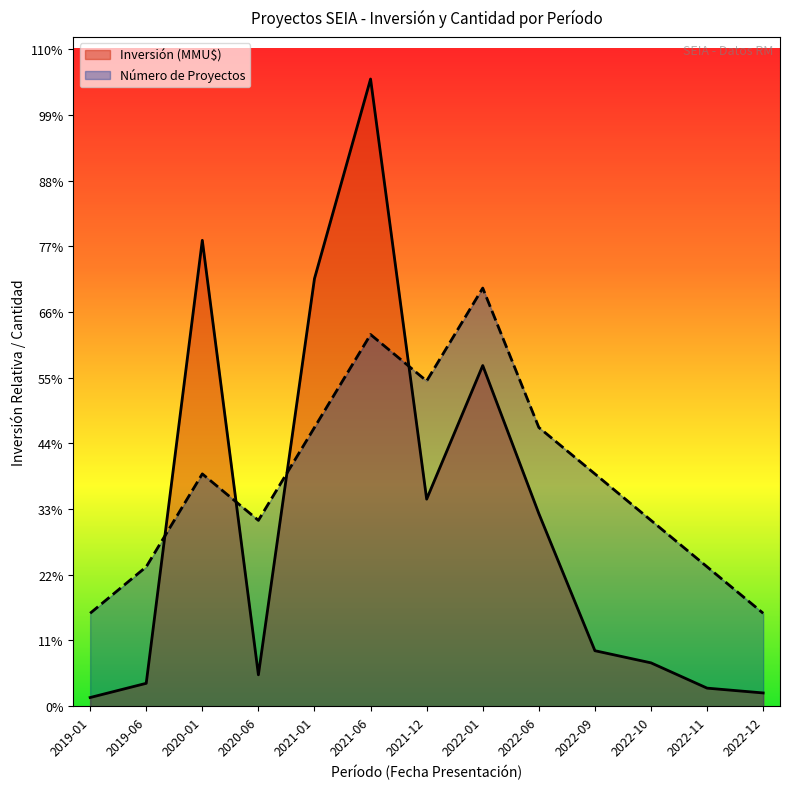

In Número de Proyectos, how many points are lower than both neighbors (excluding endpoints)?

2